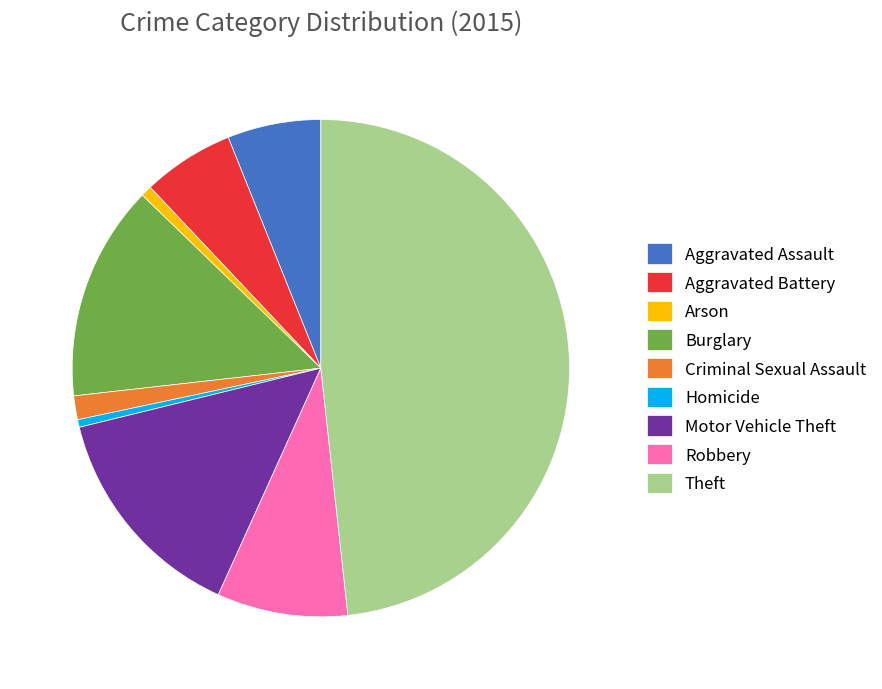

Combined, do Theft and Aggravated Assault account for over 50%?

Yes